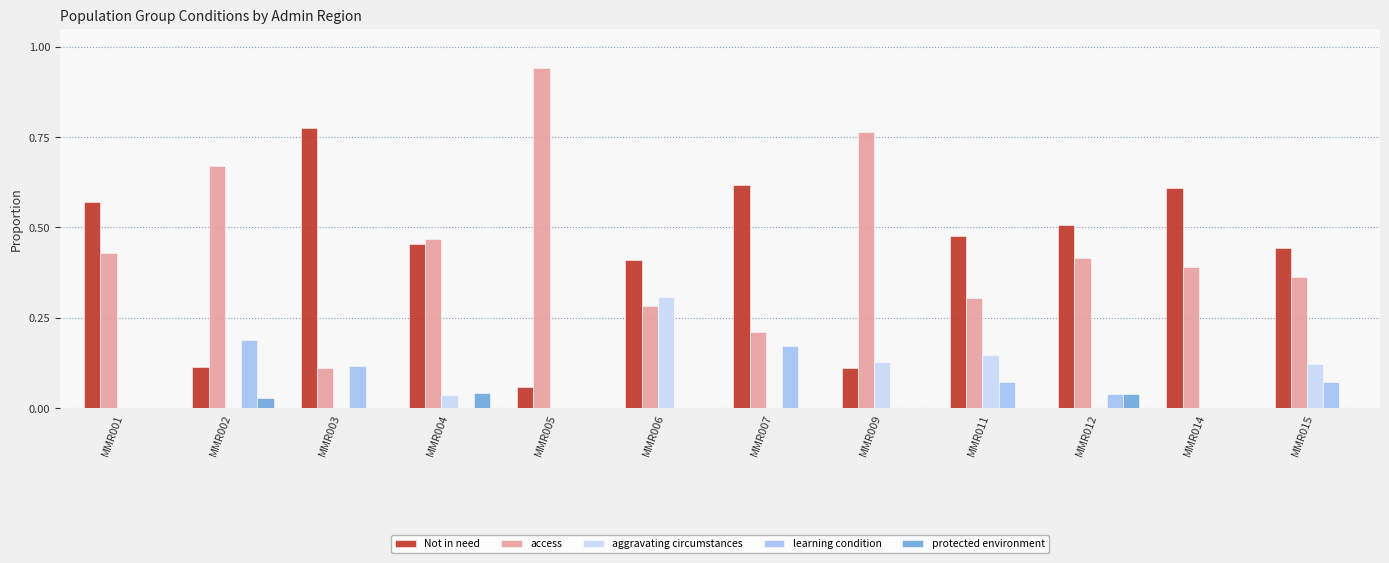

What is the sum of all access values?

5.3